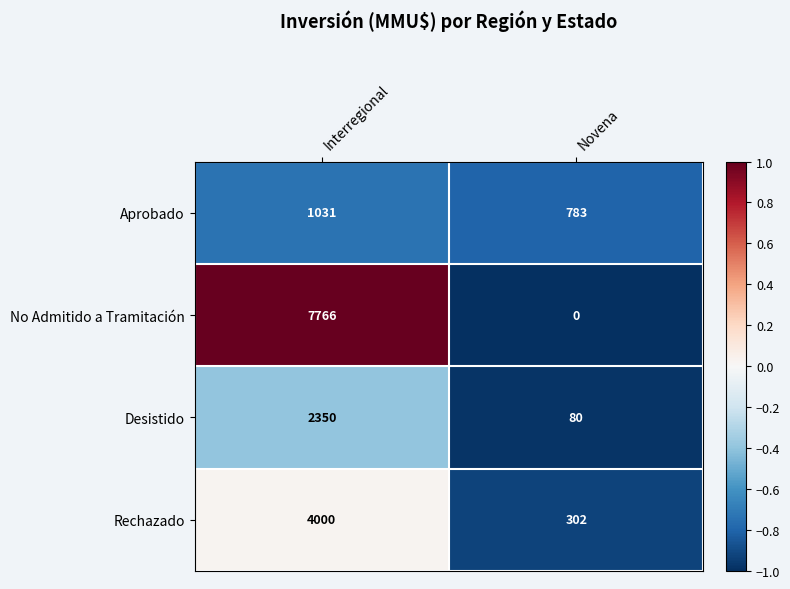

What is the difference between the highest and lowest values at Interregional?

6735